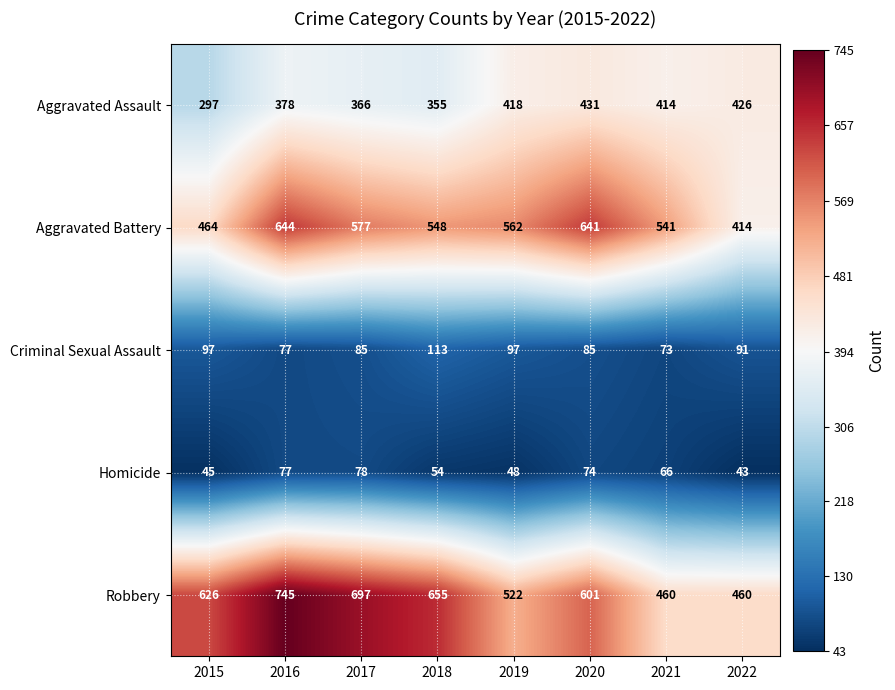

Which category has the highest value across all series?

2016